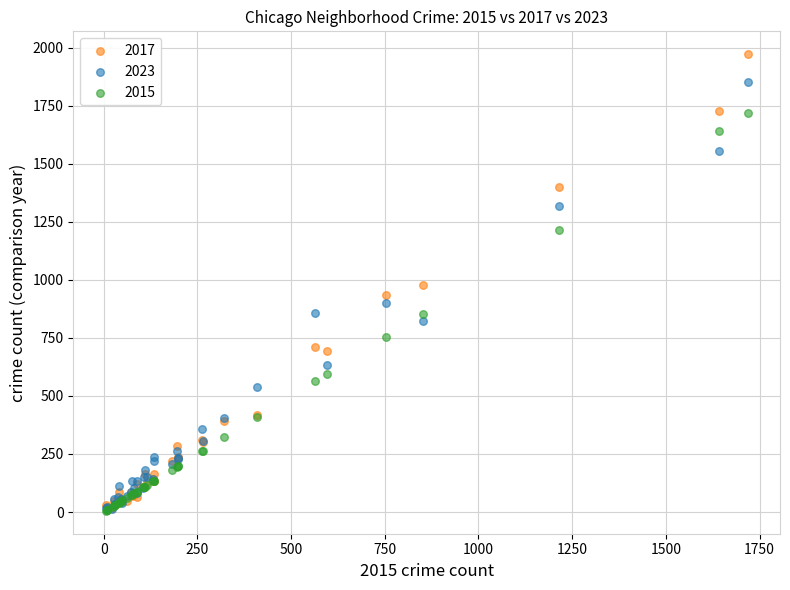

What are all the series names shown in the legend?

2017, 2023, 2015